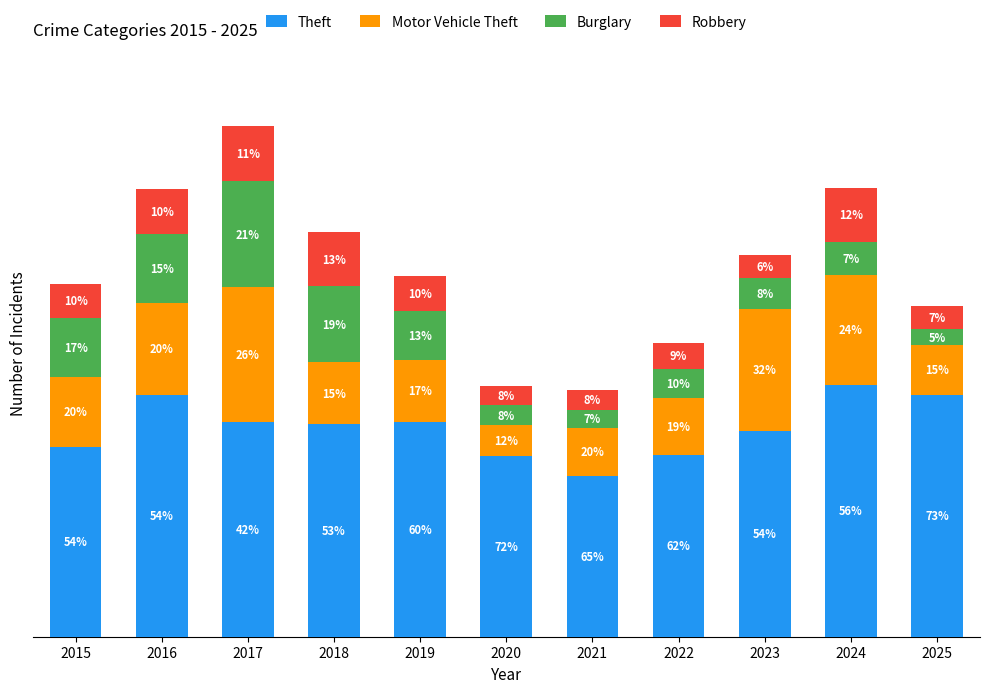

Does the chart contain stacked bars?

Yes